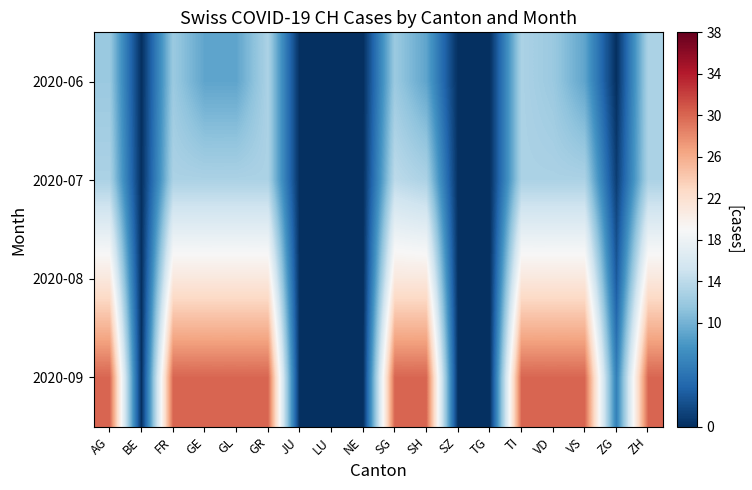

Which has a higher value, AG or LU?

AG